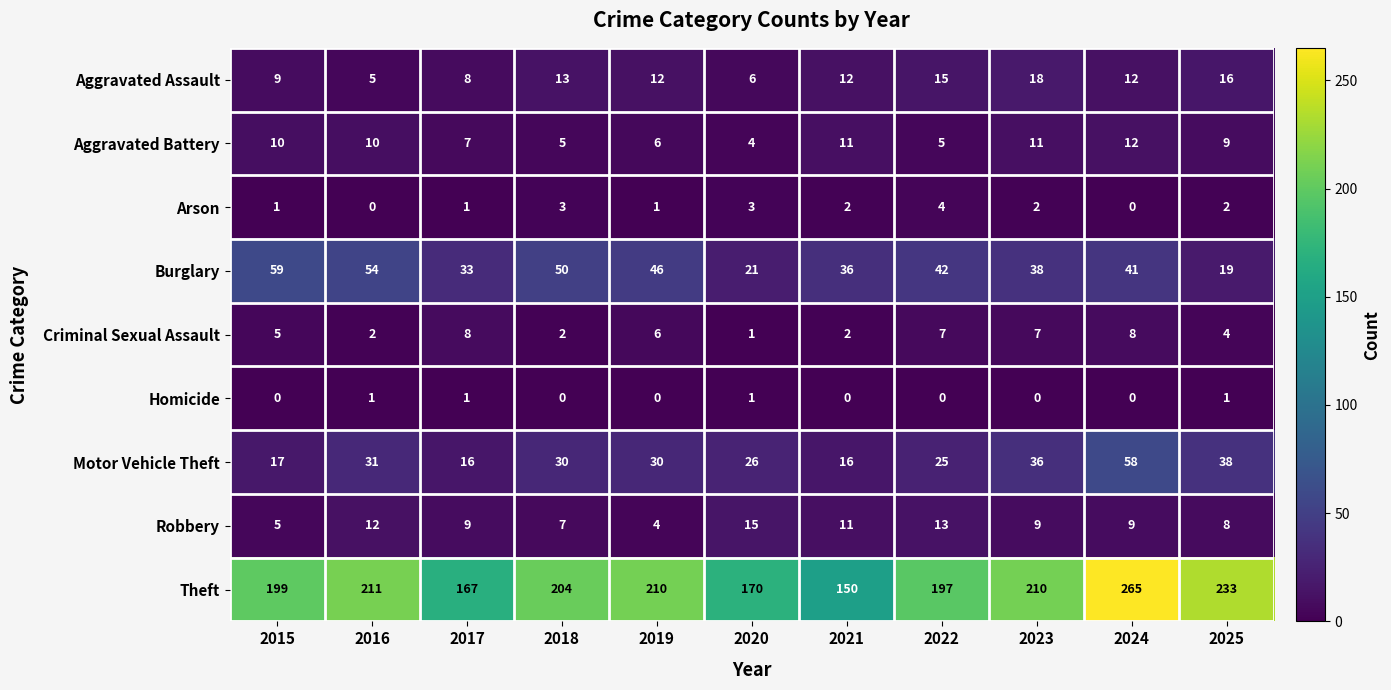

At which category is the sum across all series the highest?

2024